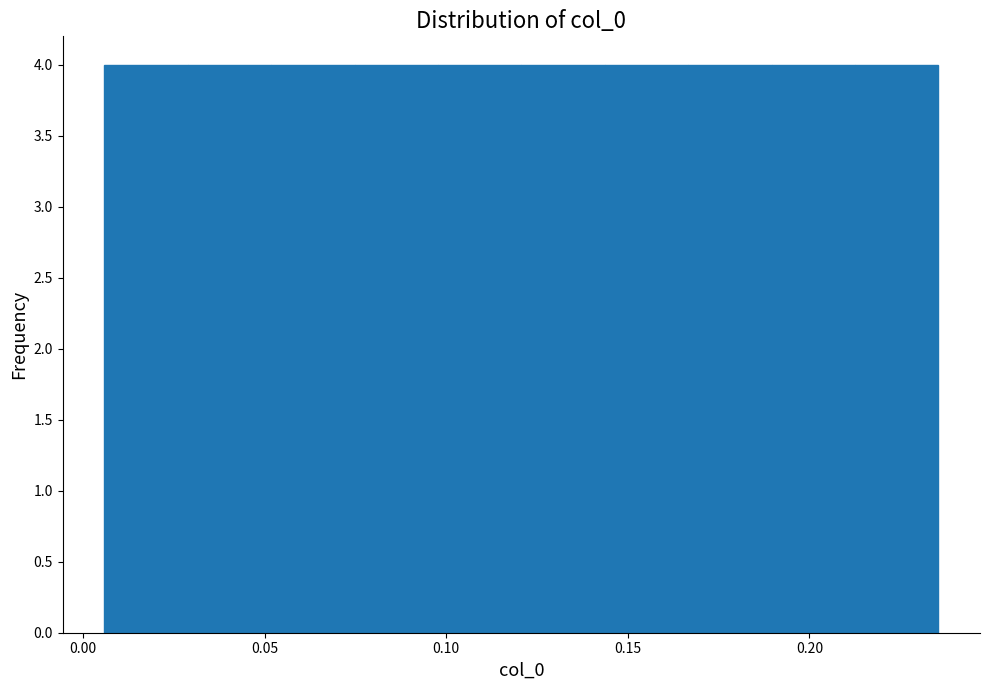

What is the height of the bar covering 0.165 to 0.190 on the x-axis? Neither the bar edges nor the heights are printed on the chart, so give them approximately, as read against the axes.

4